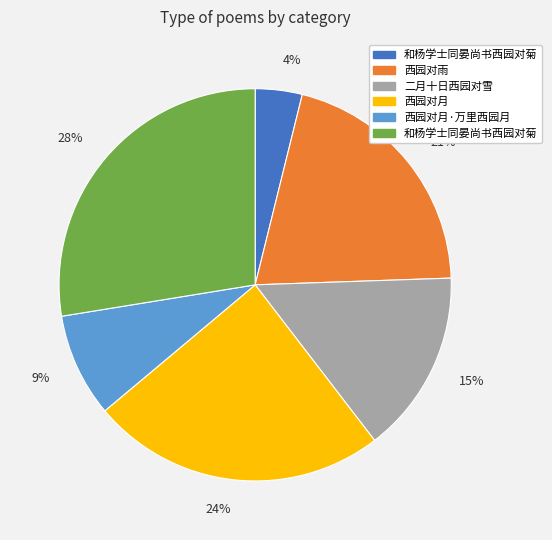

To the nearest percent, what is the average slice percentage?

17%